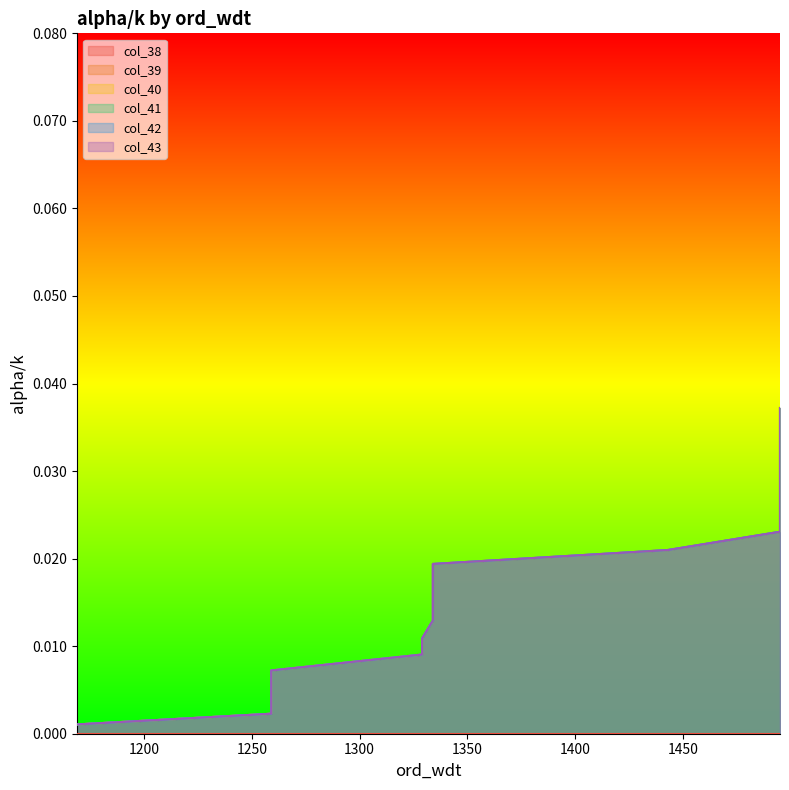

At how many categories does at least one series exceed 0?

20